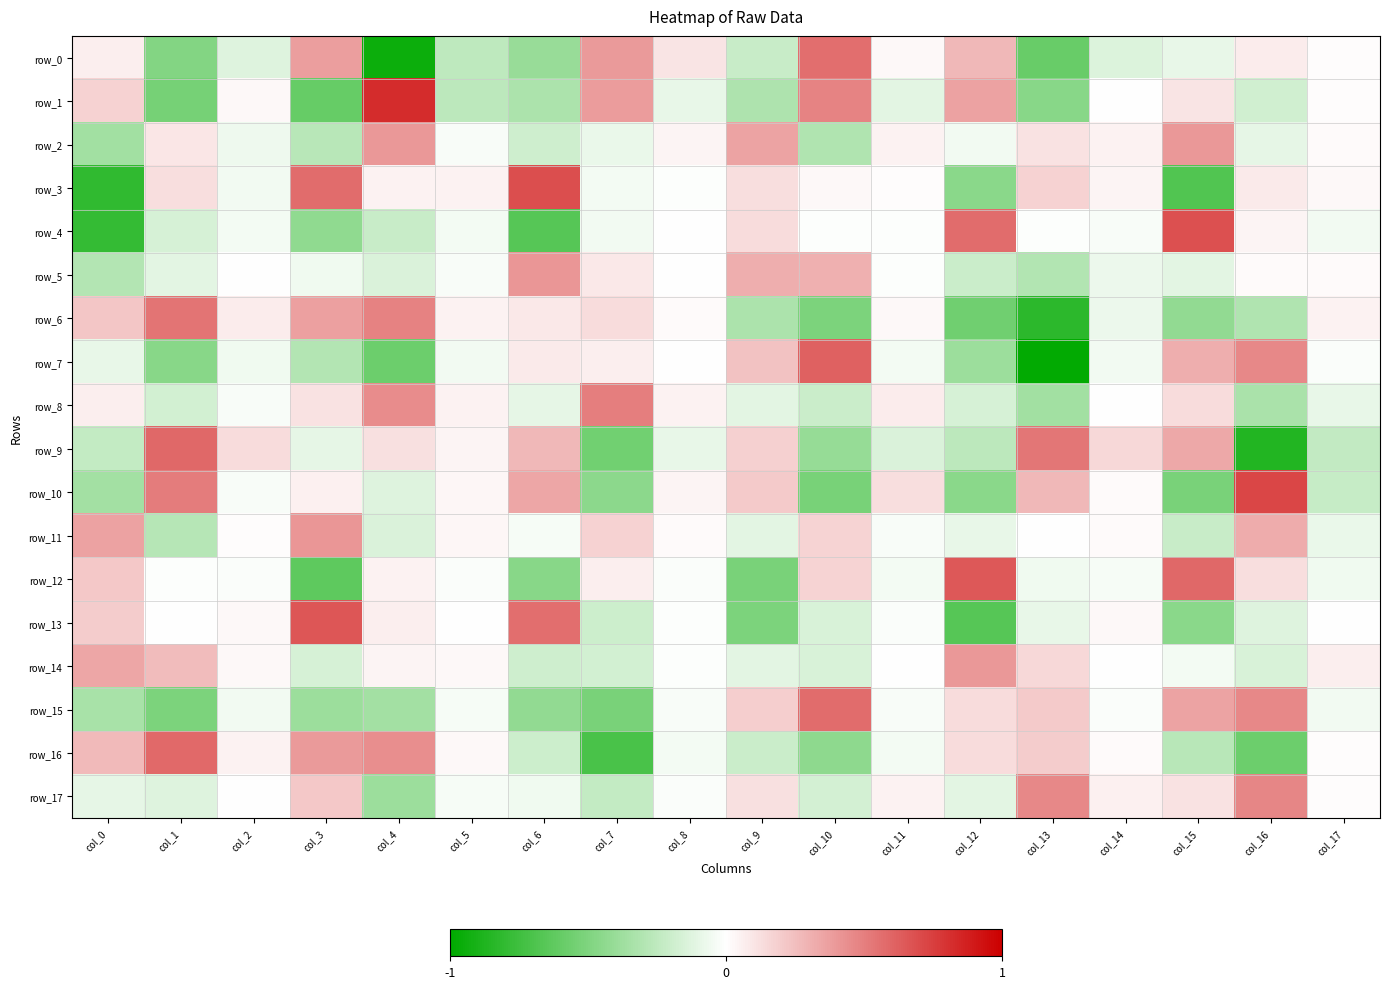

What is the maximum value shown in the chart?

0.8